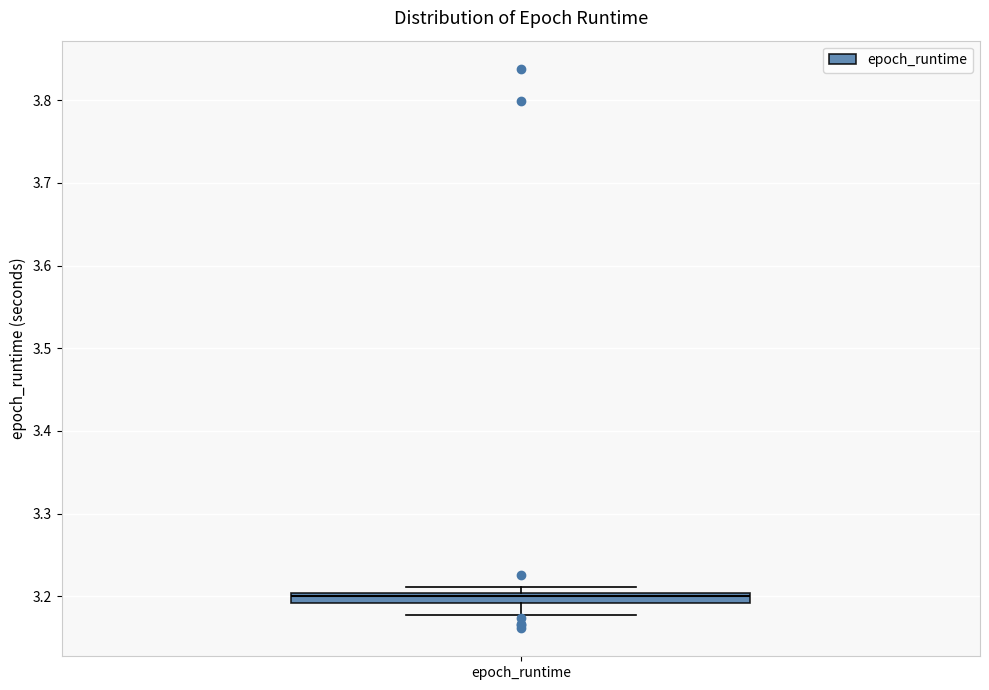

Where is the upper edge of the box for epoch_runtime on the y-axis? The values are not printed on the chart, so give them approximately, as read against the axis.

3.20